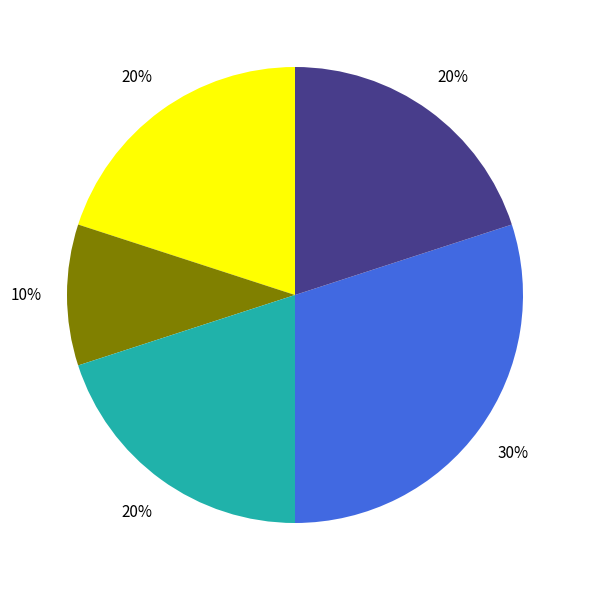

How many slices are in this pie chart?

5